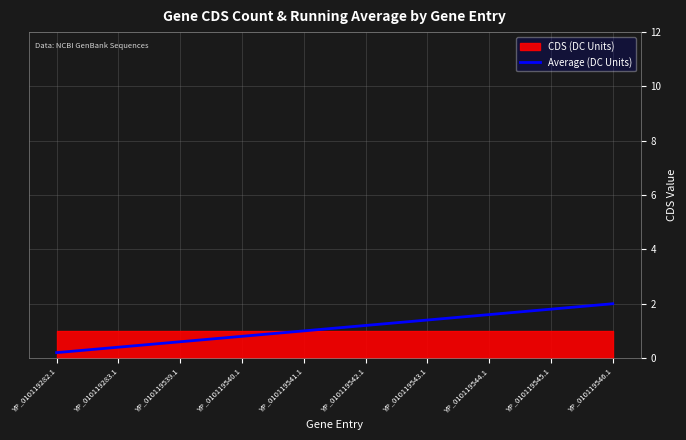

At which label does the data first exceed 1?

YP_010119542.1